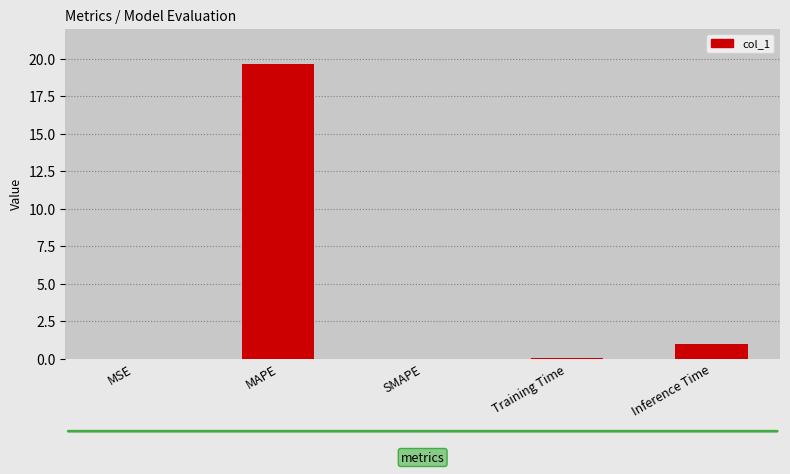

Between MAPE and Inference Time, which is larger?

MAPE